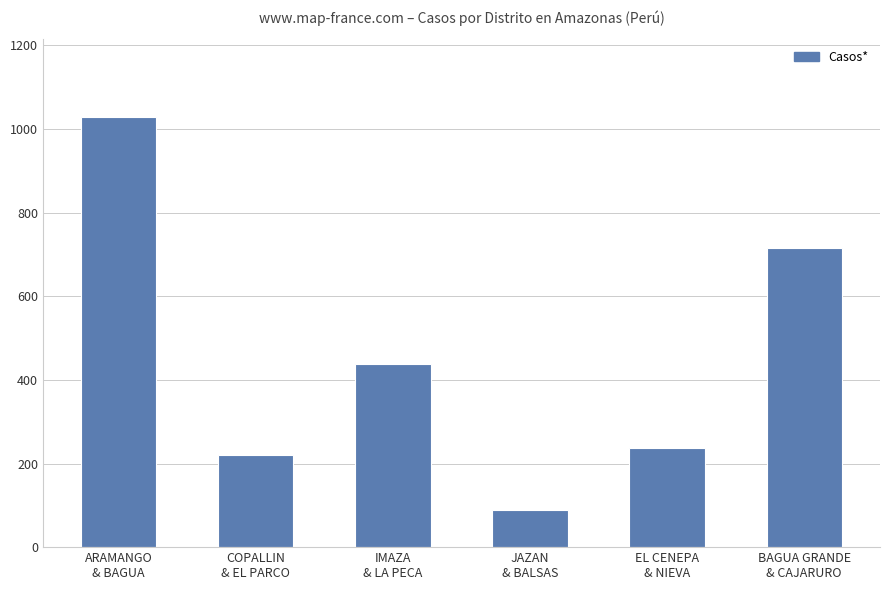

Approximately how many times larger is the value at COPALLIN
& EL PARCO compared to EL CENEPA
& NIEVA?

0.9